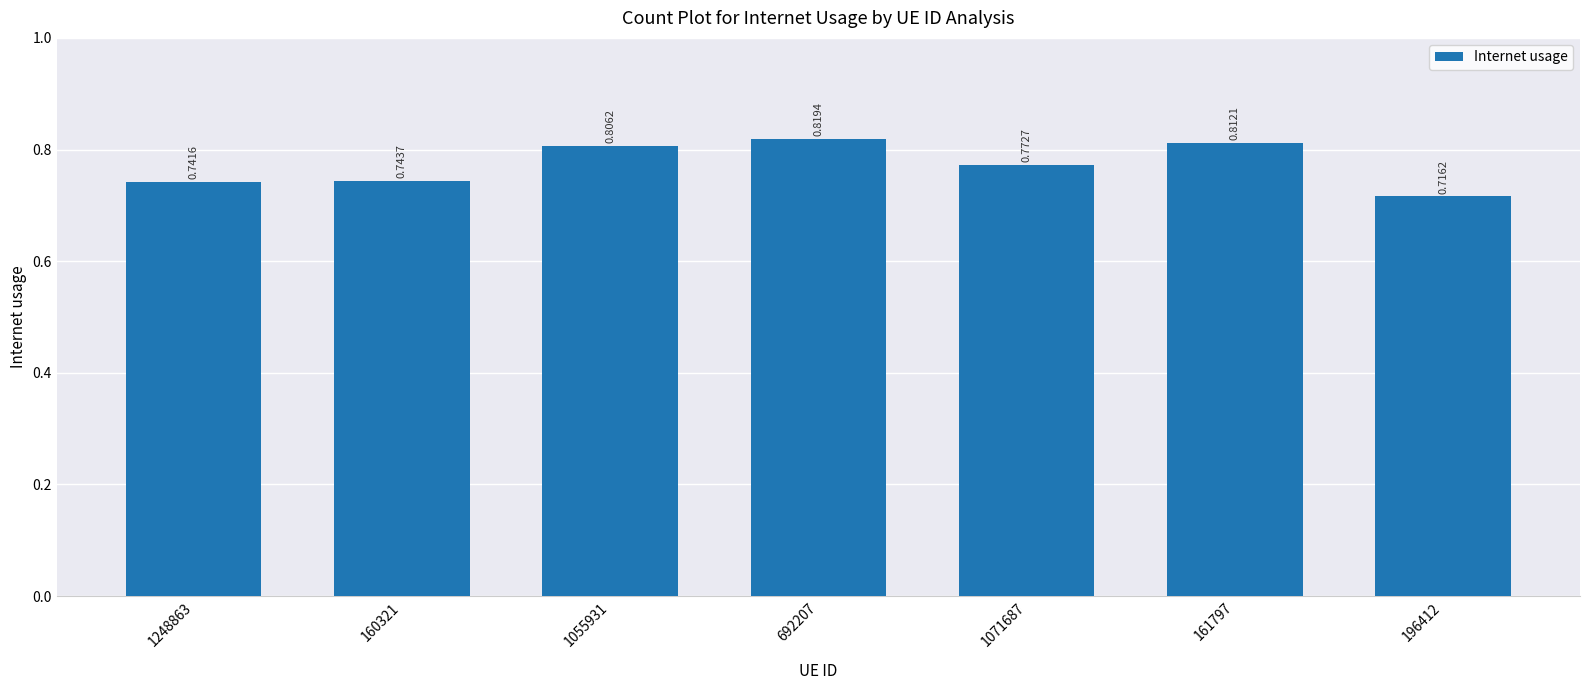

The value at 1055931 is 1.4. True or false?

False